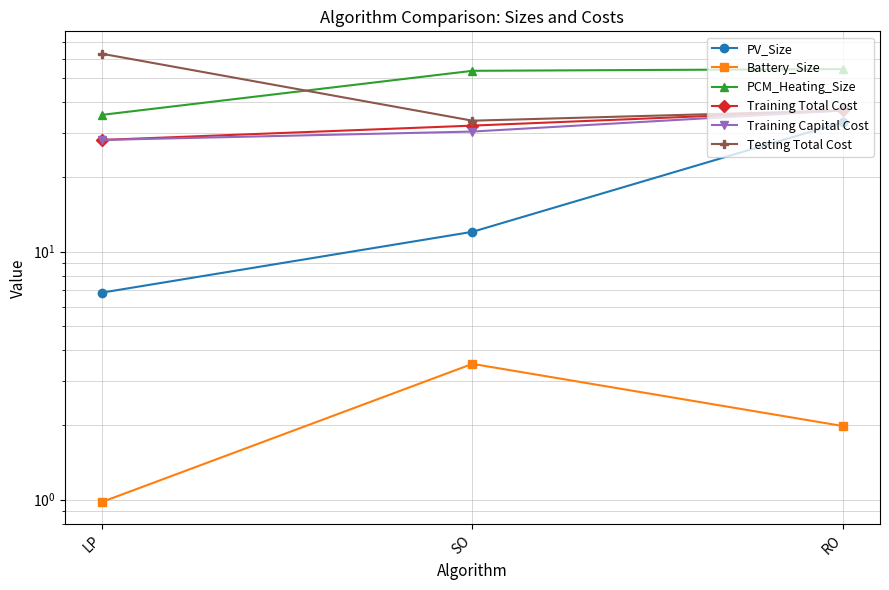

At how many categories does at least one series exceed 24?

3